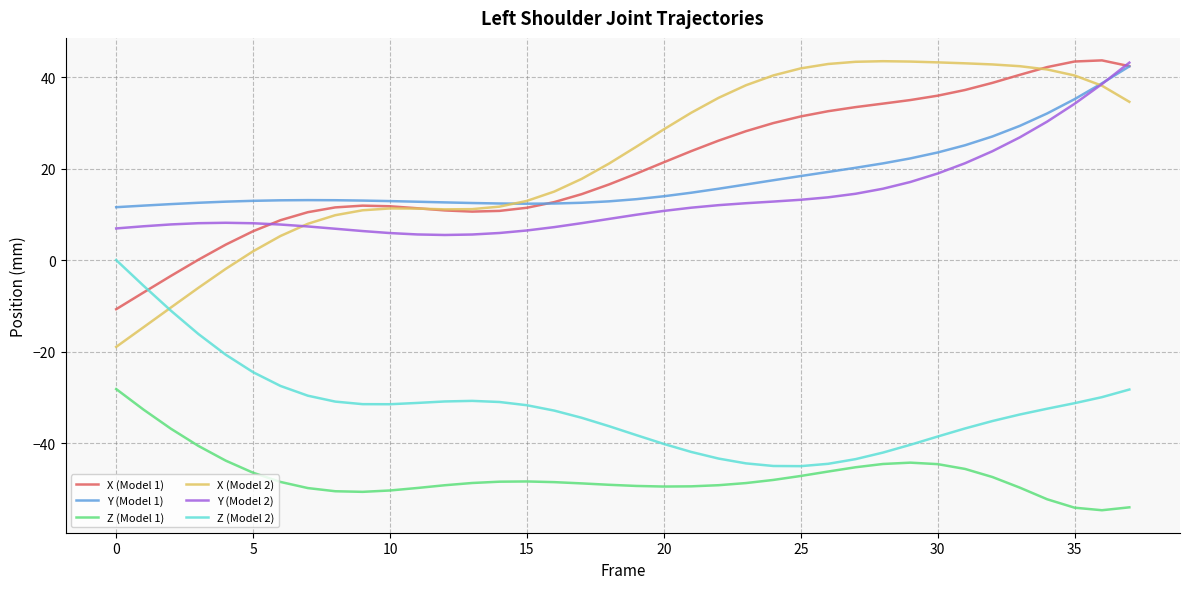

Which series has the largest total across all categories?

X (Model 2)